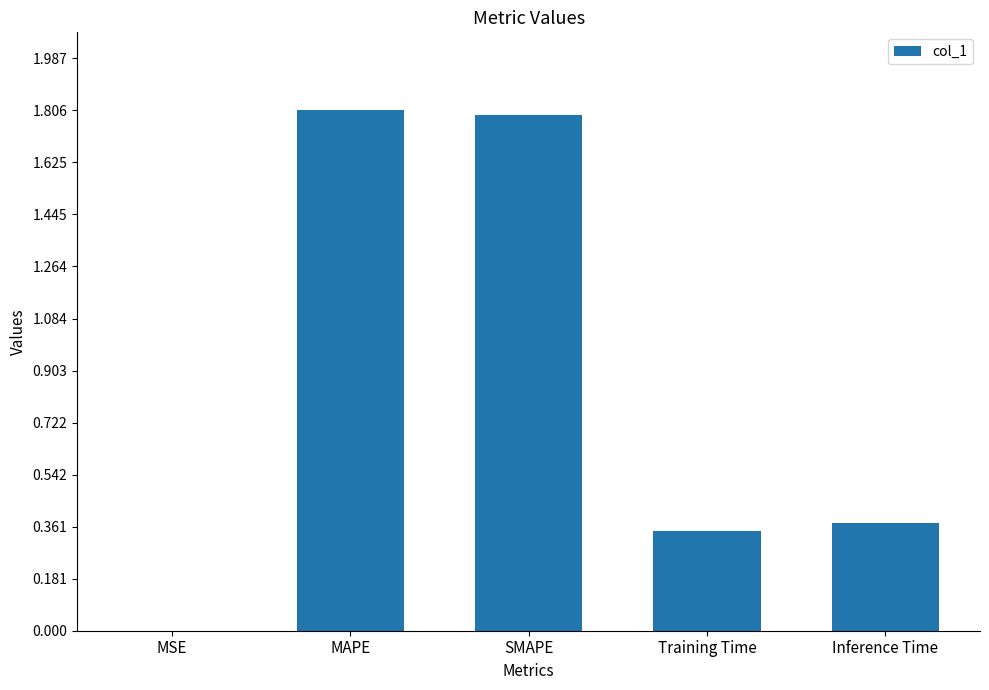

Is it true that the value at MAPE is 3.0?

False